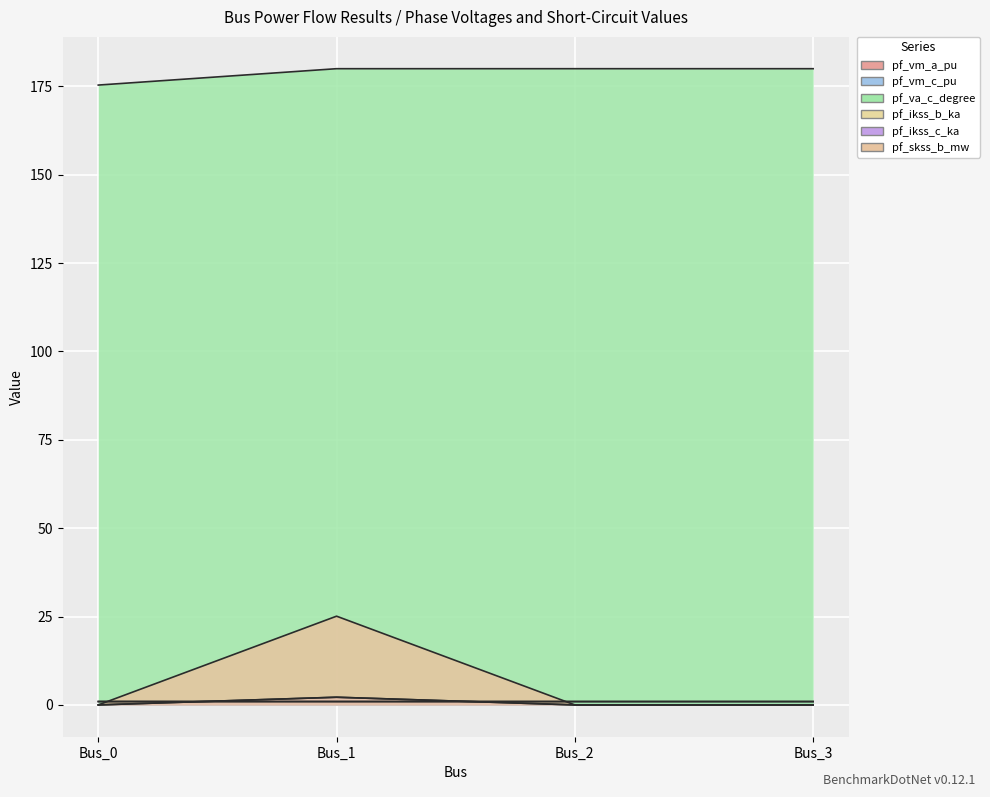

What is the total value across all series at Bus_3?

181.9